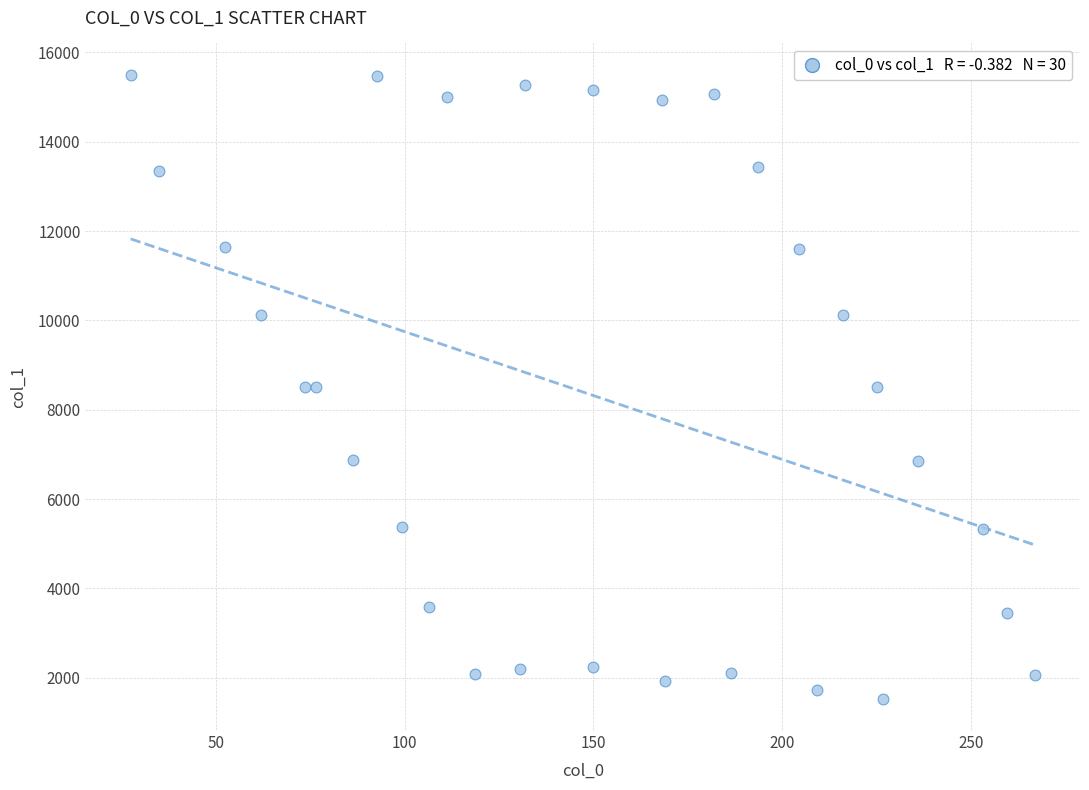

What is the range of Y values (max minus min)?

13971.1